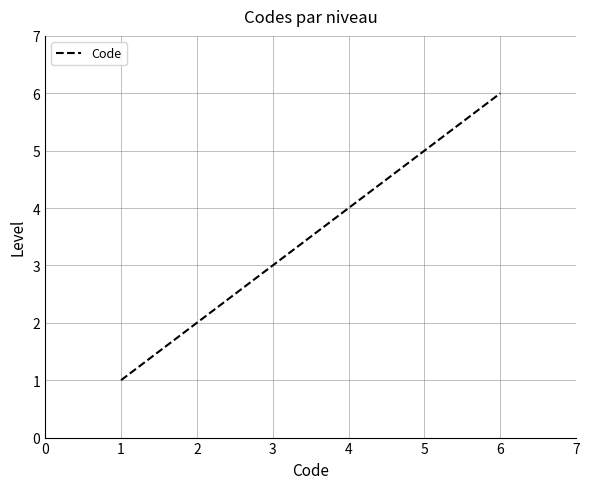

Rank the categories by value from lowest to highest.

1, 2, 3, 4, 5, 6